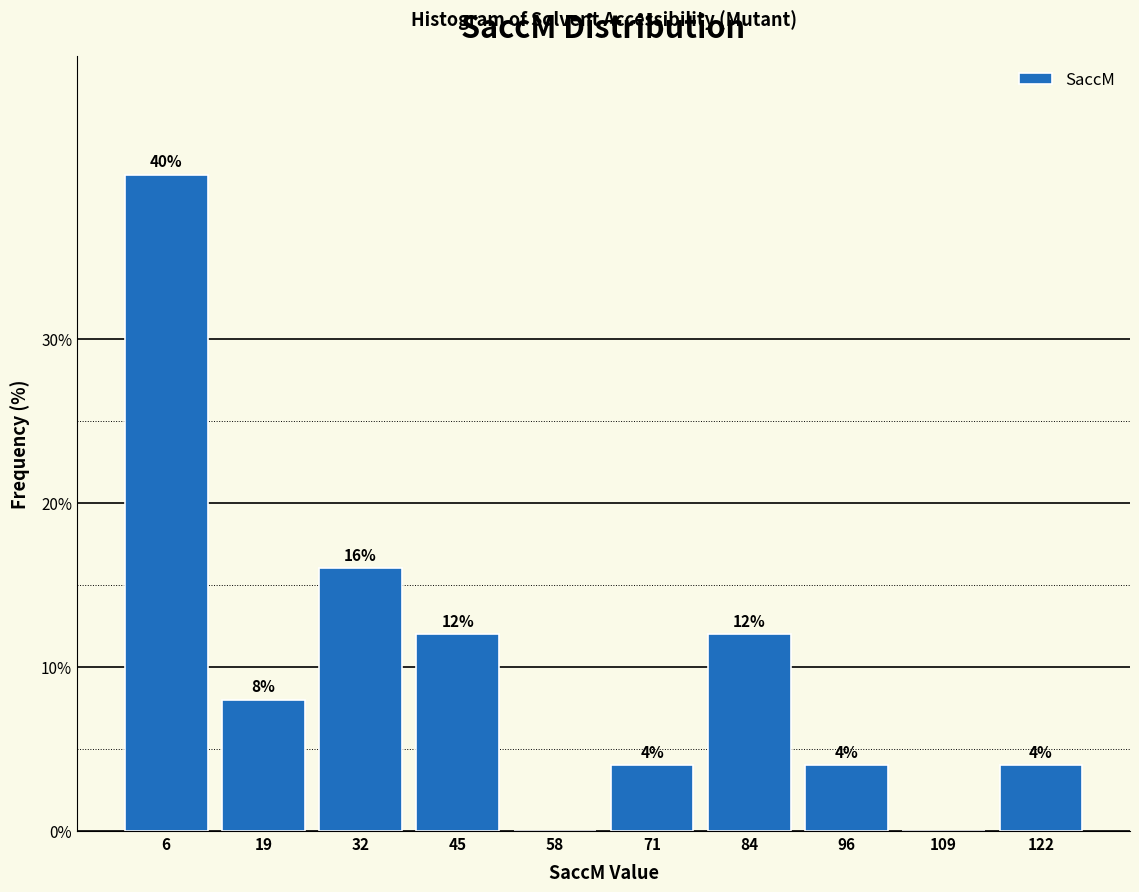

Over which range of the x-axis is the bar tallest?

0 to 12